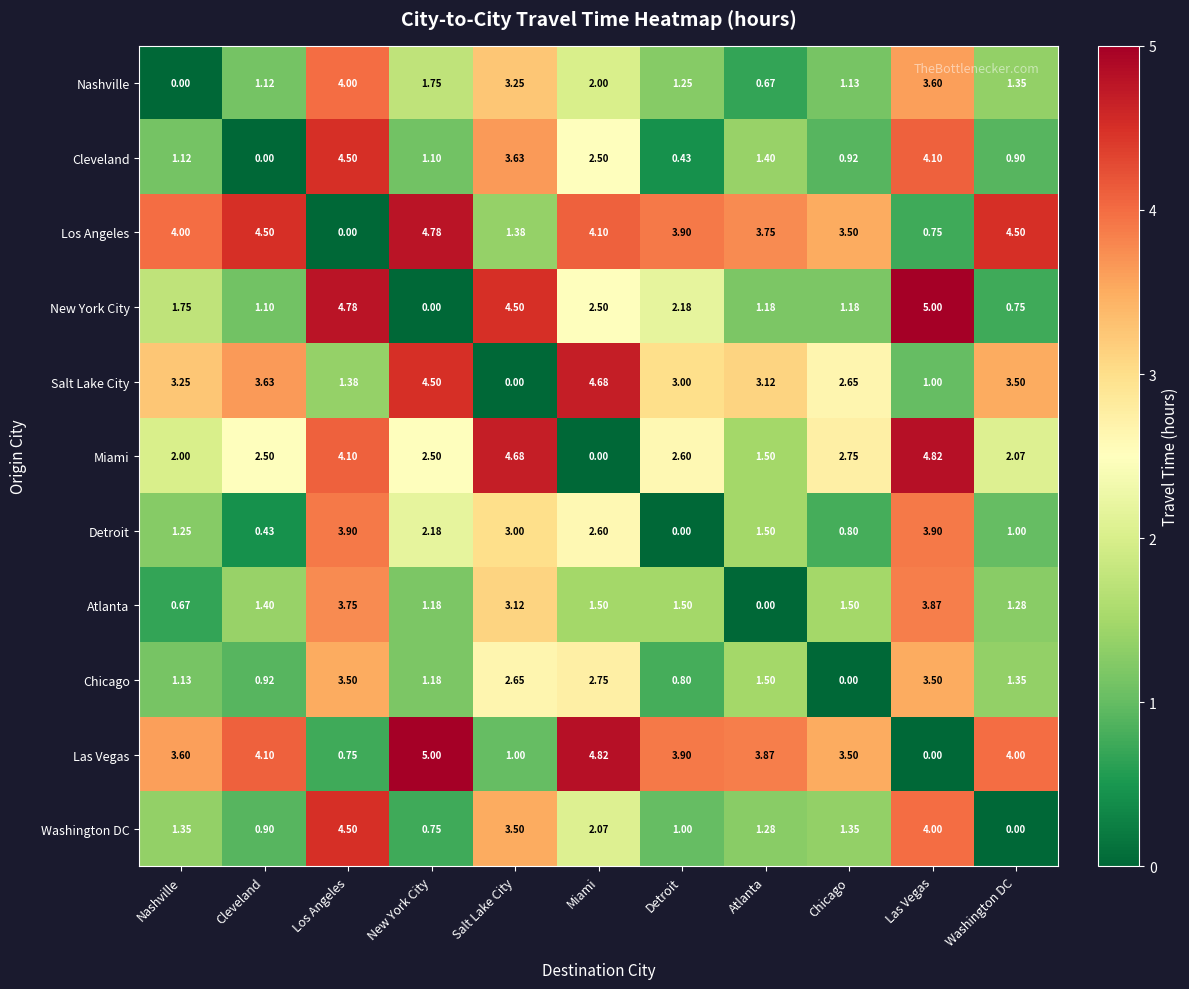

Where does the Atlanta series first go above 1?

Cleveland